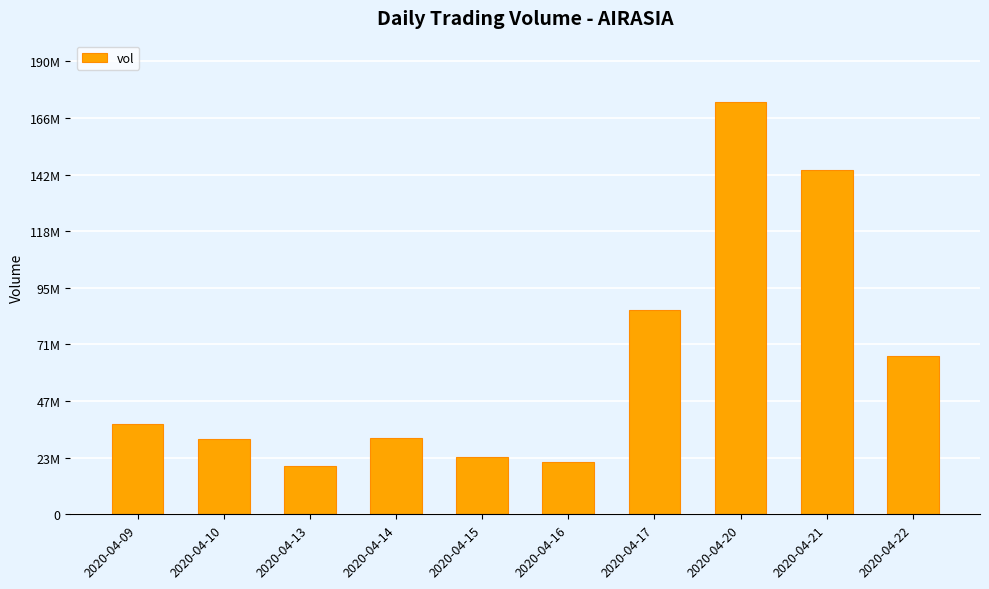

Approximately how many times larger is the value at 2020-04-20 compared to 2020-04-10?

5.4